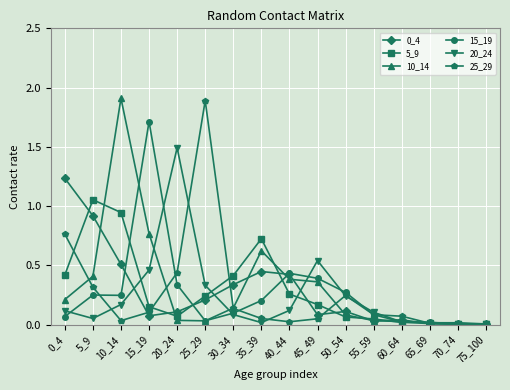

Which series has the largest total across all categories?

10_14